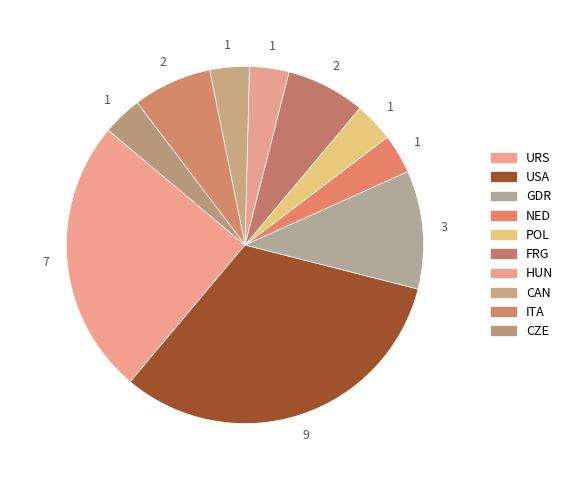

What portion of the pie excludes FRG?

92.9%